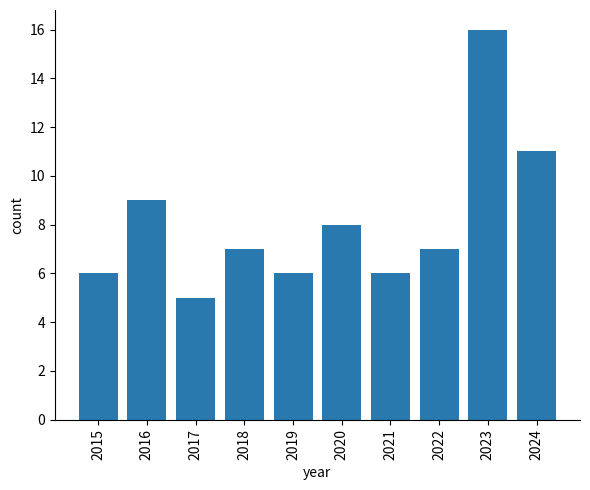

Reading right to left, extract all data points from this chart.

2024=11	2023=16	2022=7	2021=6	2020=8	2019=6	2018=7	2017=5	2016=9	2015=6